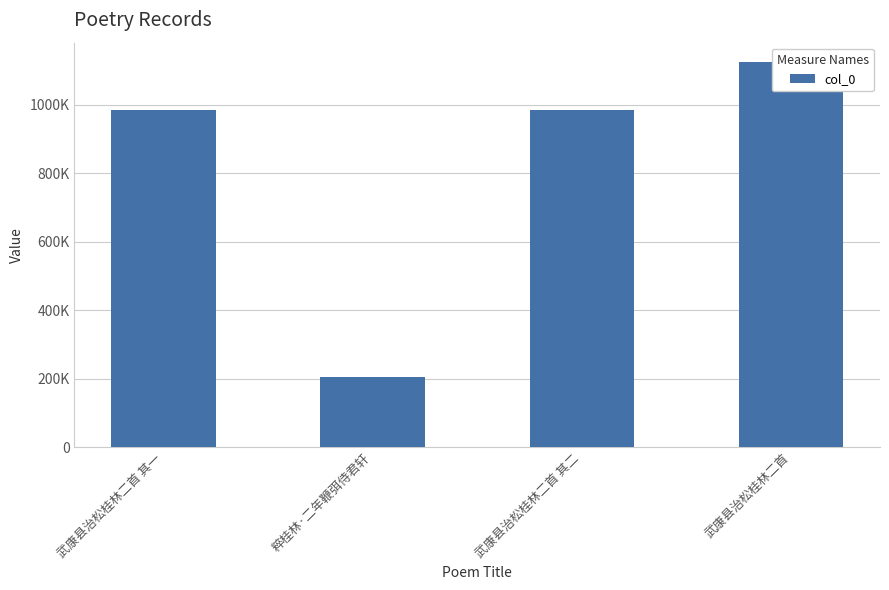

Rank the categories by value from lowest to highest.

粹桂林·二年鞭弭侍君轩, 武康县治松桂林二首 其二, 武康县治松桂林二首 其一, 武康县治松桂林二首